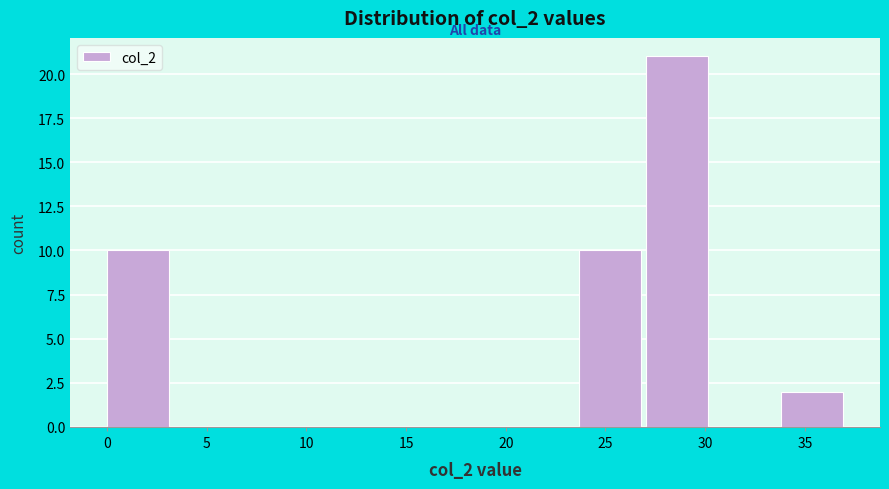

Reading left to right, list every bar in this chart as the range it spans on the x-axis followed by its height. Neither the bar edges nor the heights are printed on the chart, so give them approximately, as read against the axes.

0.0 to 3.5: 10
3.5 to 7.0: 0
7.0 to 10.0: 0
10.0 to 13.5: 0
13.5 to 17.0: 0
17.0 to 20.5: 0
20.5 to 23.5: 0
23.5 to 27.0: 10
27.0 to 30.5: 21
30.5 to 34.0: 0
34.0 to 37.0: 2